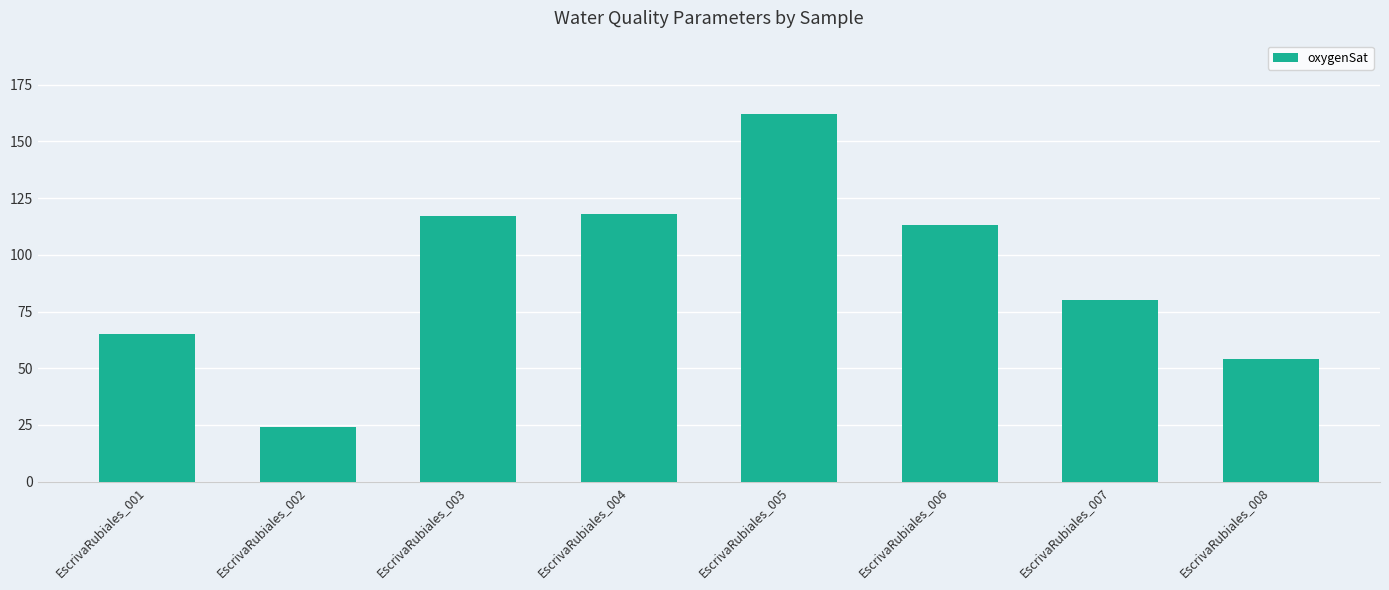

True or false: the data shows 24 at EscrivaRubiales_002.

True